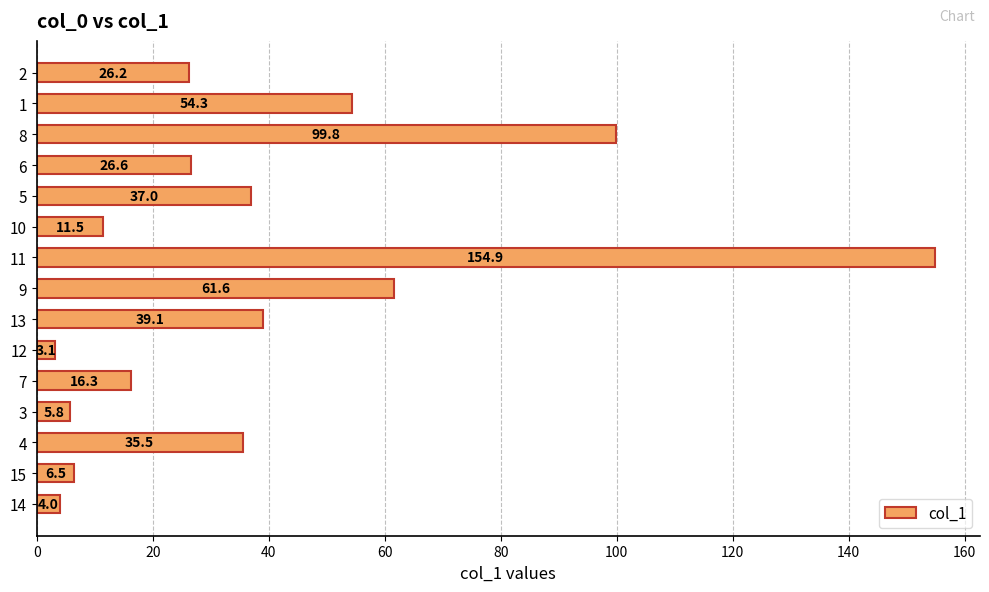

How many values are below 26?

6